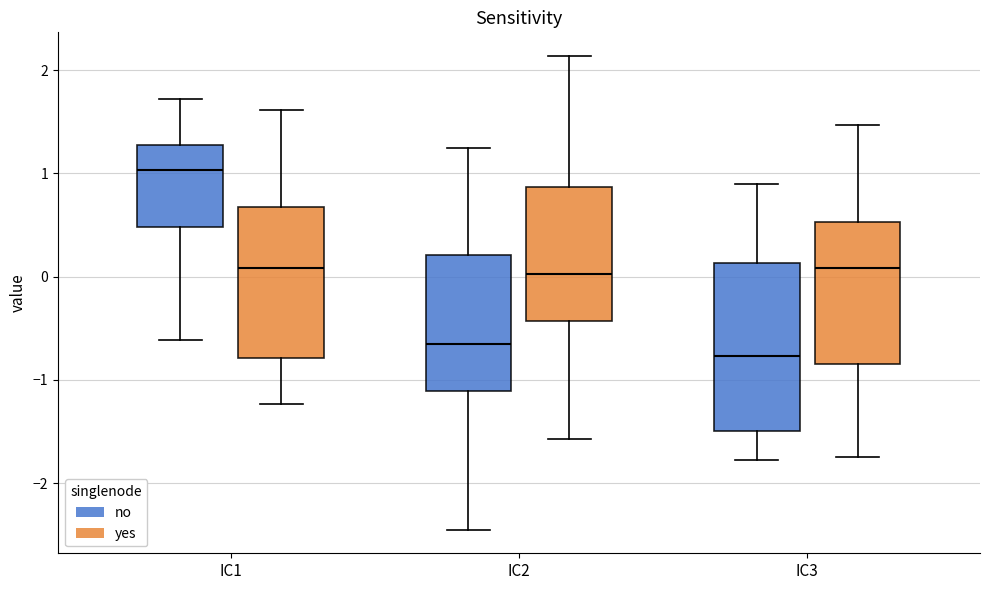

Reading left to right, transcribe this box plot: for each box, give where its median line is, the range the box spans, and where its two whiskers end, as read against the y-axis. The values are not printed on the chart, so give them approximately, as read against the axis.

IC1 (no): median 1.0, box 0.5 to 1.3, whiskers -0.6 to 1.7
IC1 (yes): median 0.1, box -0.8 to 0.7, whiskers -1.2 to 1.6
IC2 (no): median -0.7, box -1.1 to 0.2, whiskers -2.5 to 1.2
IC2 (yes): median 0.0, box -0.4 to 0.9, whiskers -1.6 to 2.1
IC3 (no): median -0.8, box -1.5 to 0.1, whiskers -1.8 to 0.9
IC3 (yes): median 0.1, box -0.8 to 0.5, whiskers -1.7 to 1.5